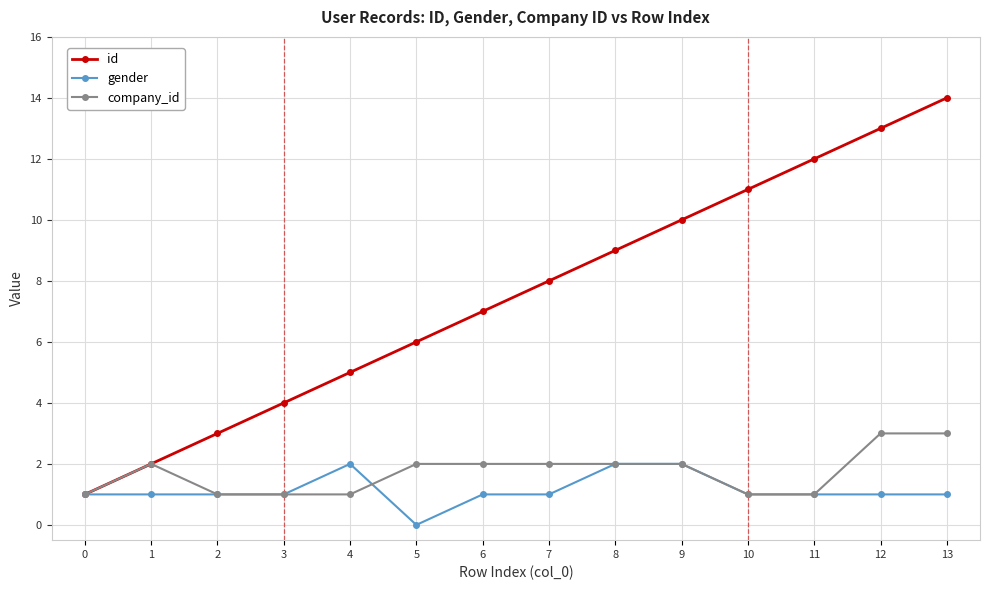

True or false: id has more than 0 interior local peaks.

False